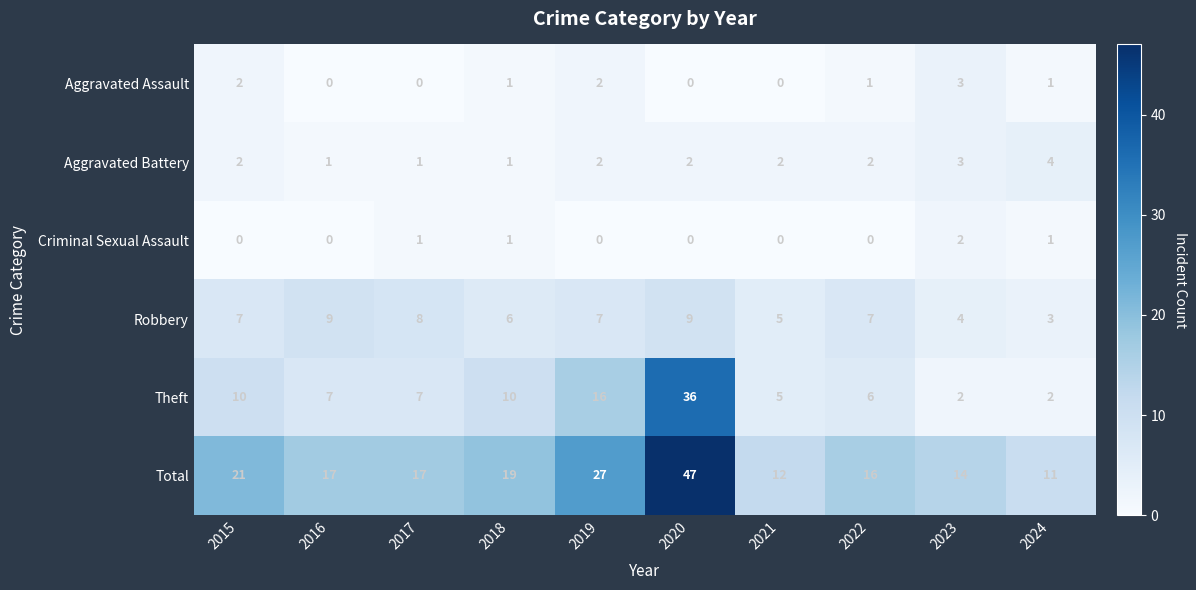

What is the spread (max minus min) of values at 2024?

10